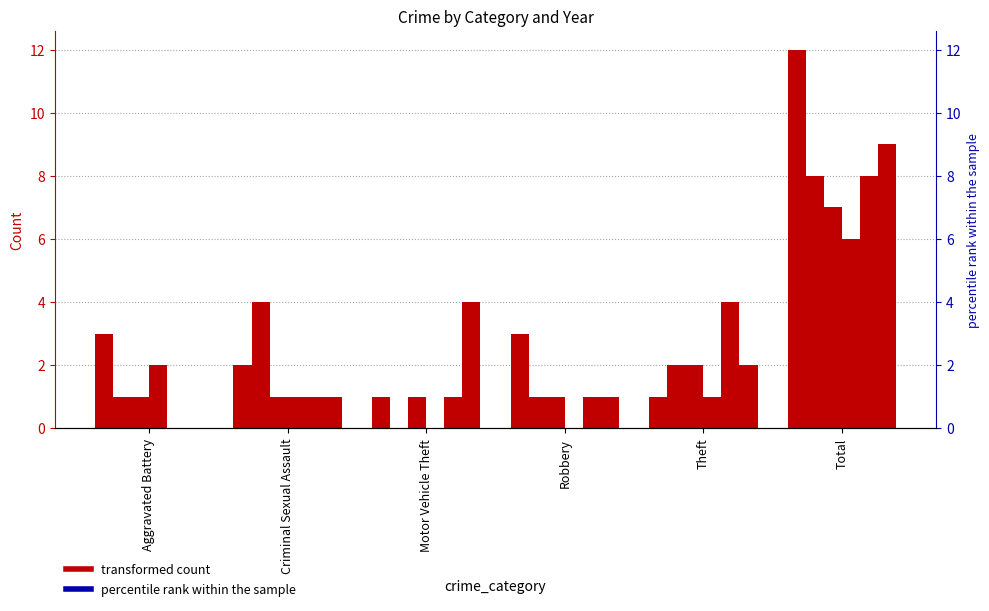

At how many categories does at least one series exceed 3?

4